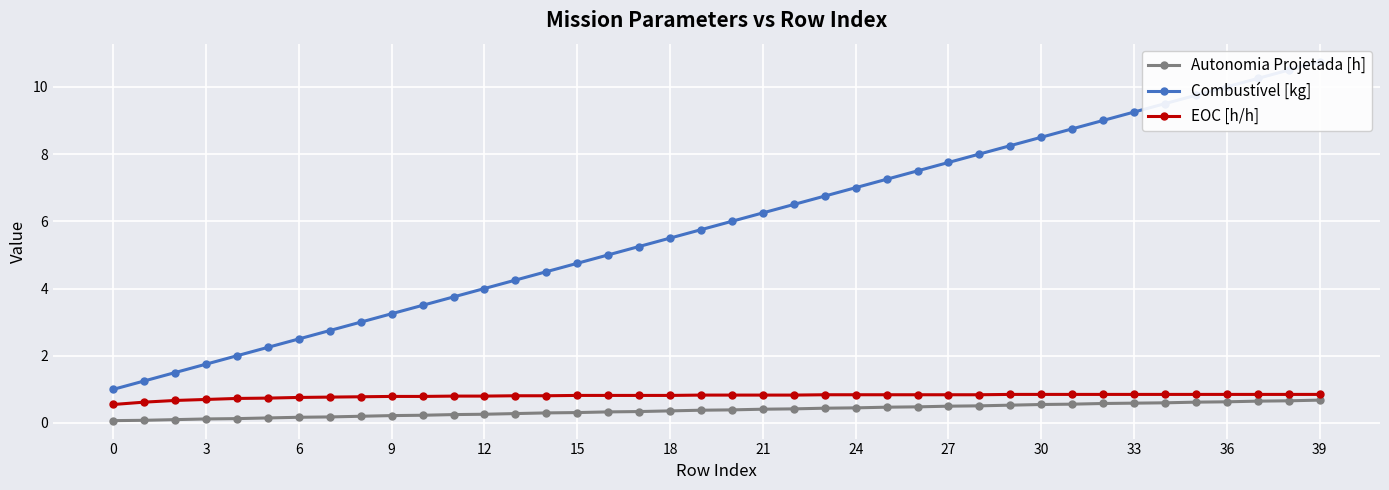

Is it true that Autonomia Projetada [h] equals 0.3 at 14?

True